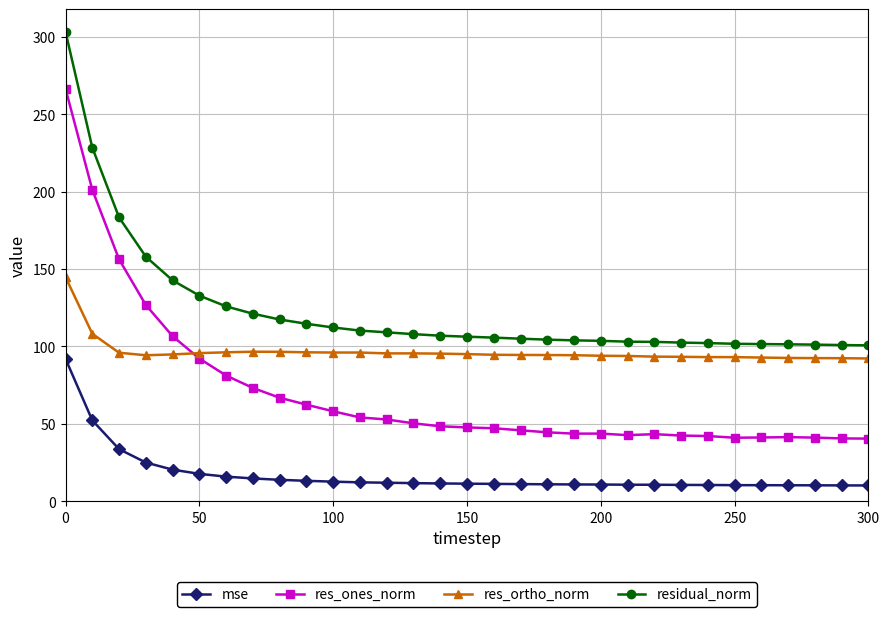

Does the chart have visible grid lines?

Yes